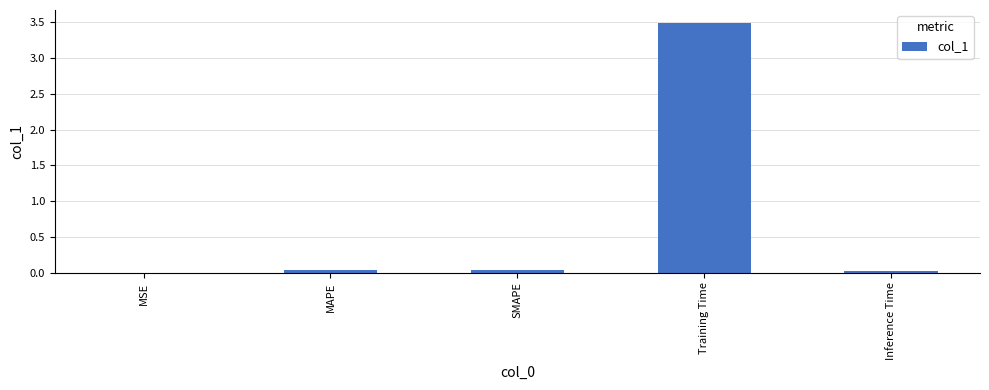

True or false: the data shows 1.6 at Training Time.

False